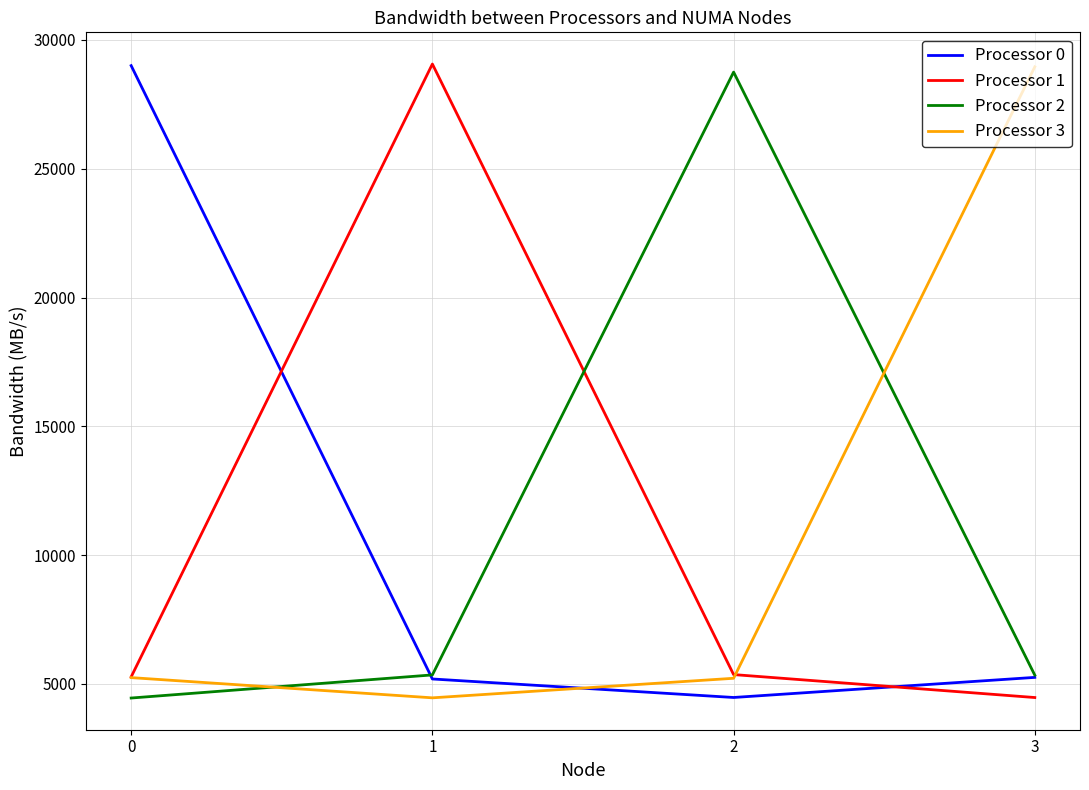

Which series ends up on top after the final intersection of Processor 1 and Processor 0?

Processor 0